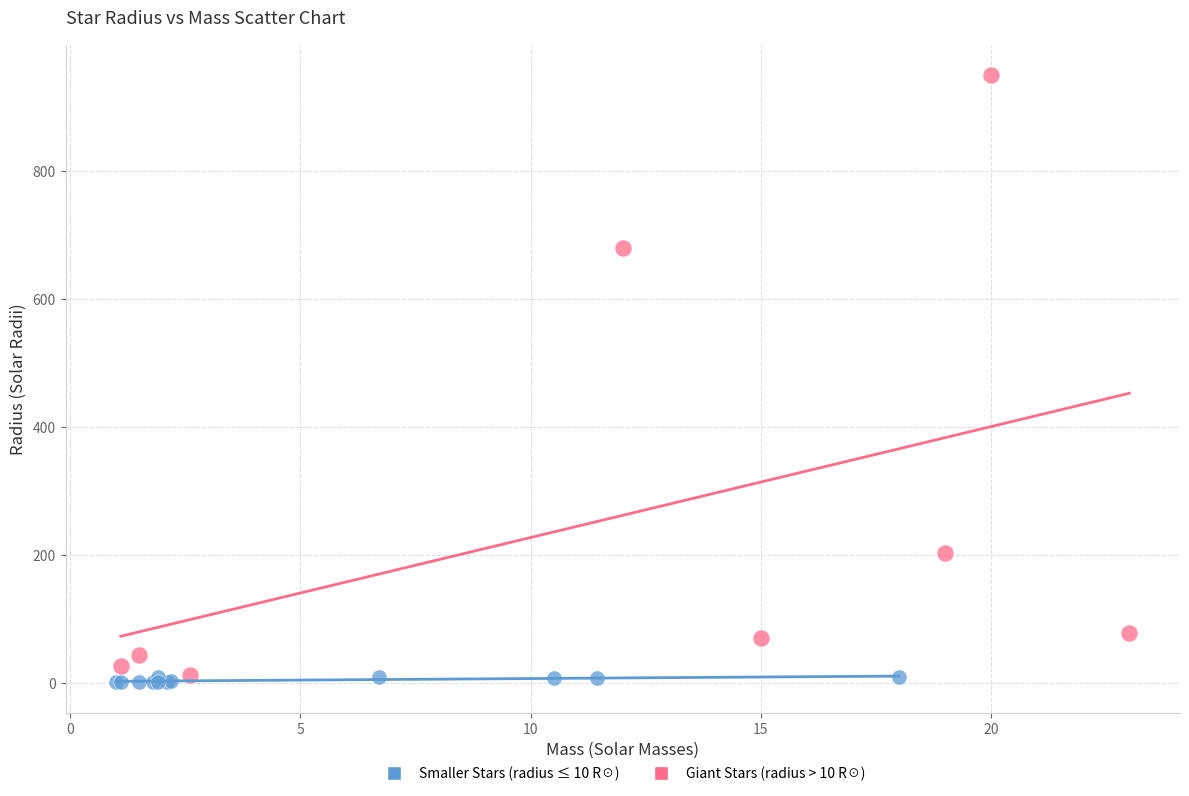

Which series contains the highest Y value?

Giant Stars (radius > 10 R☉)